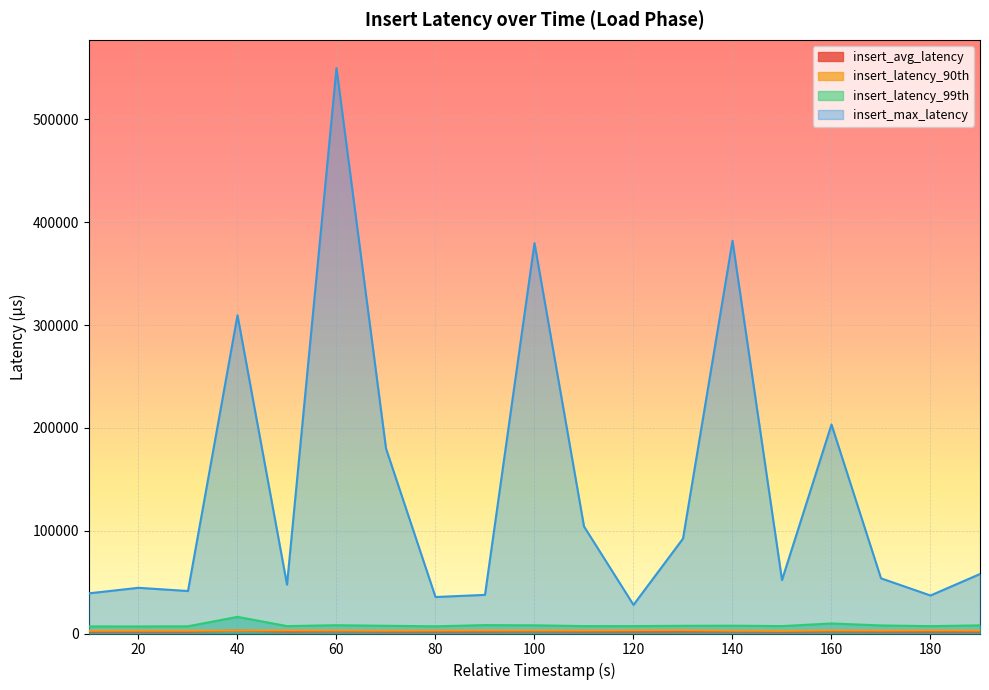

How many lines are shown in the chart?

4